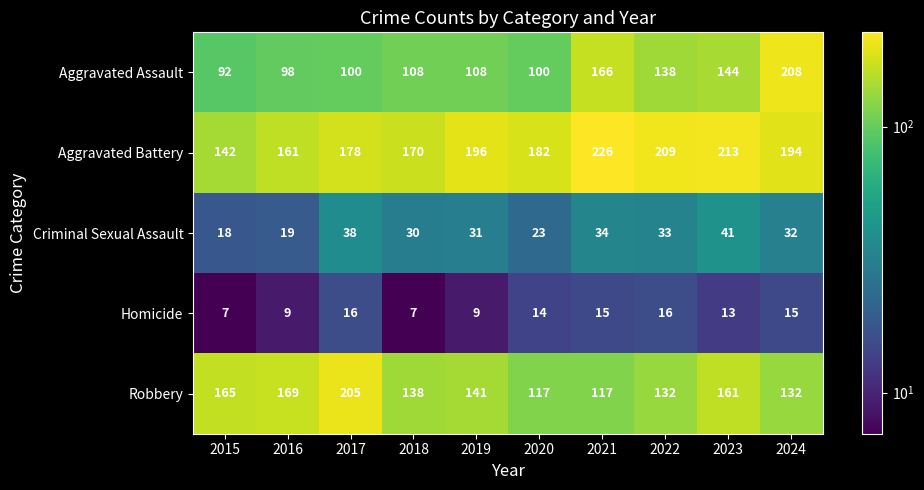

At 2023, list the series in order from largest to smallest.

Aggravated Battery, Robbery, Aggravated Assault, Criminal Sexual Assault, Homicide